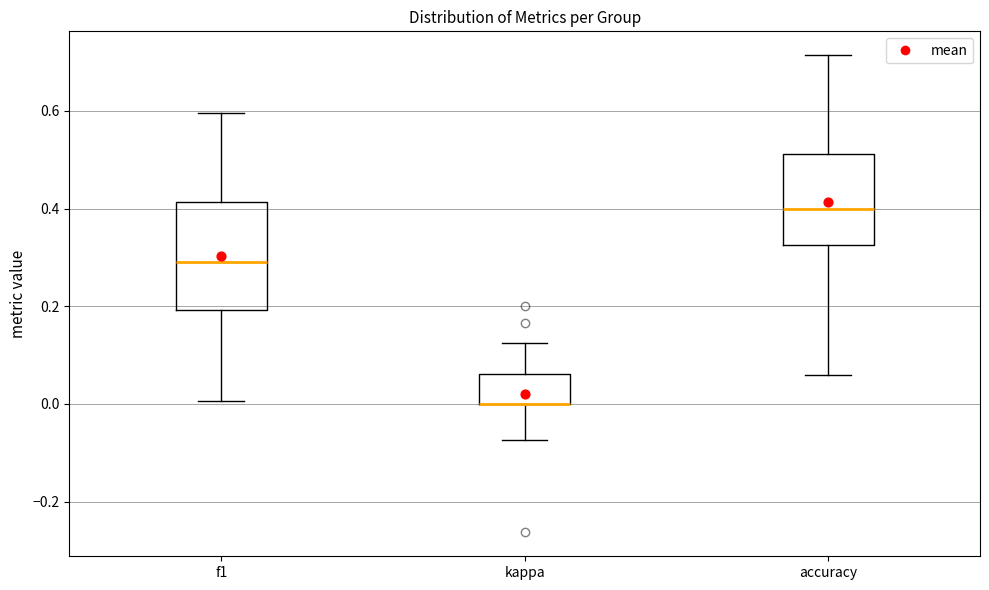

Where is the upper edge of the box for accuracy on the y-axis? The values are not printed on the chart, so give them approximately, as read against the axis.

0.52